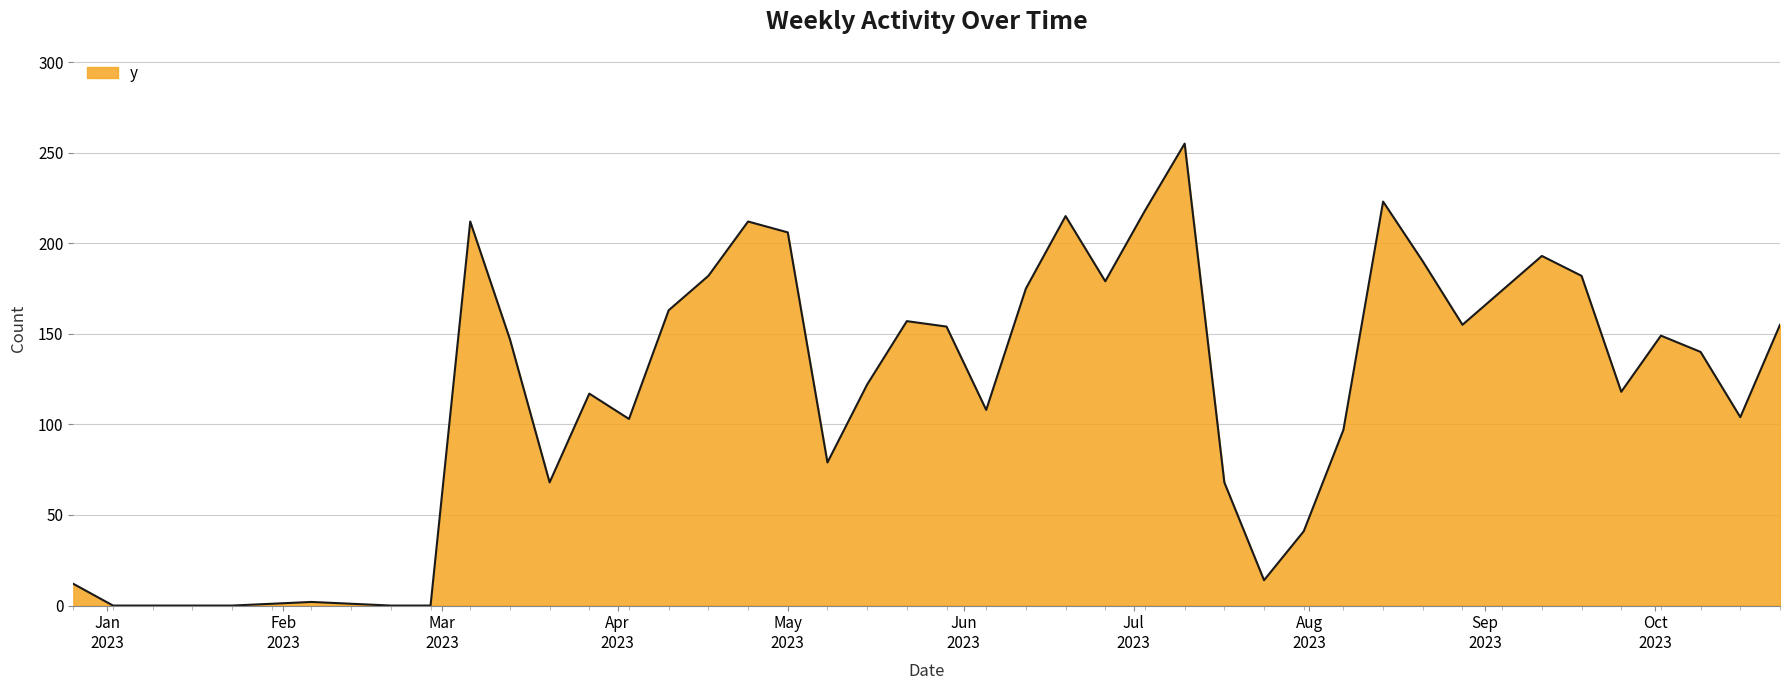

What is the maximum value shown in the chart?

255